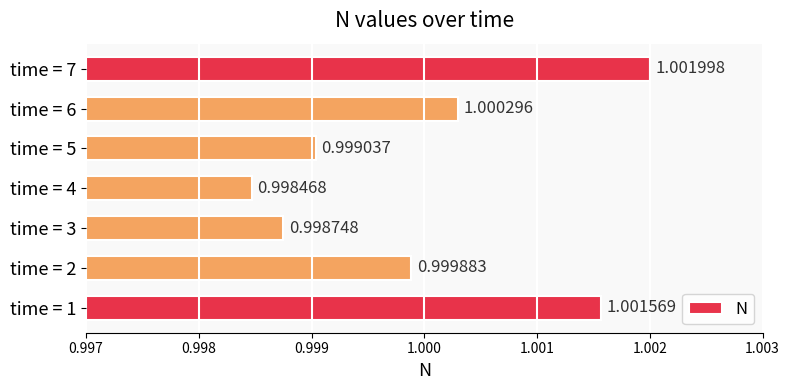

Rank the categories by value from highest to lowest.

time = 7, time = 1, time = 6, time = 2, time = 5, time = 3, time = 4